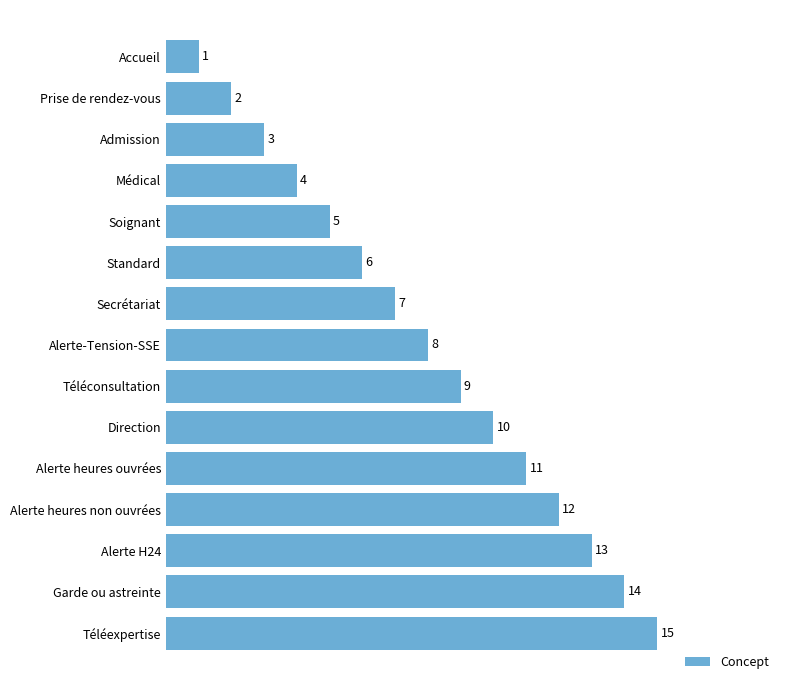

What is the greatest value displayed?

15